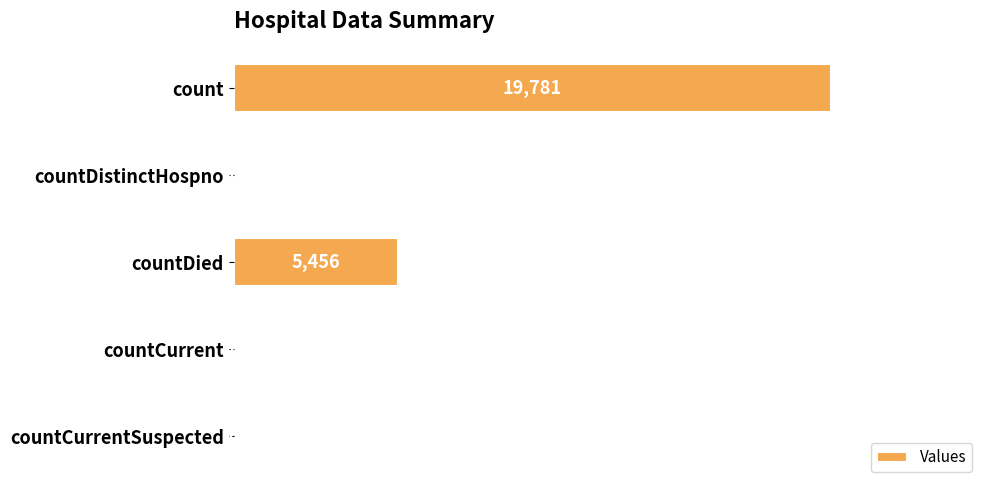

The chart shows a value of 58 at countCurrent. True or false?

True